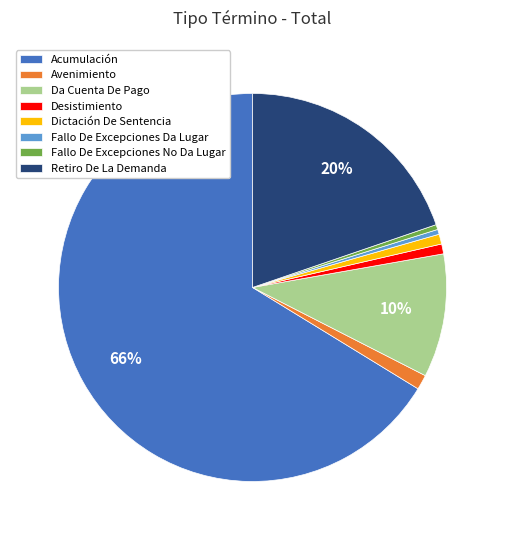

Which slice is the largest?

Acumulación